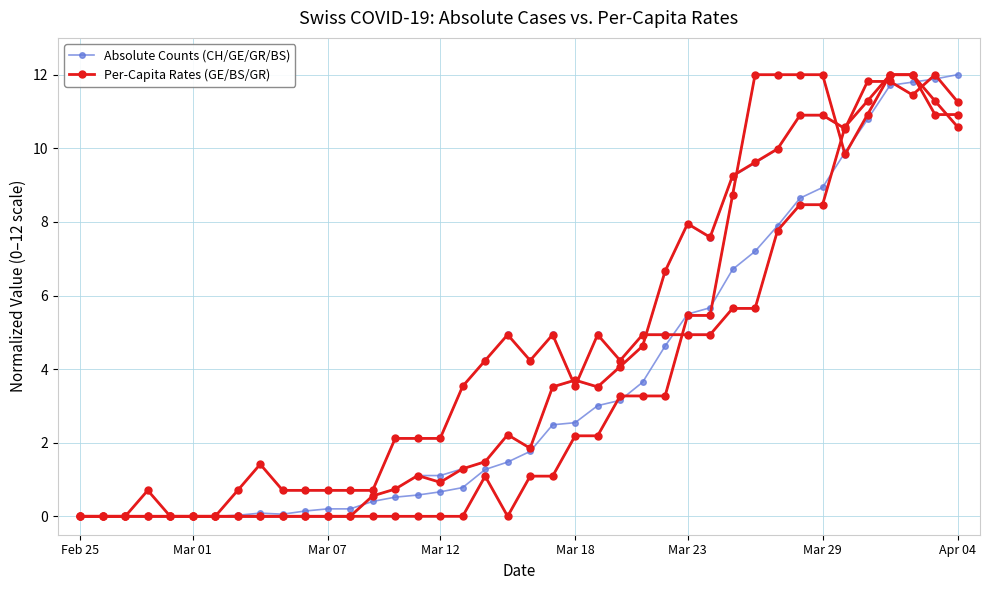

Reading right to left, list all the values displayed in this chart.

Absolute Counts (CH/GE/GR/BS): 12.0	11.9	11.8	11.7	10.8	9.9	8.9	8.6	7.9	7.2	6.7	5.7	5.5	4.6	3.6	3.2	3.0	2.5	2.5	1.8	1.5	1.3	0.8	0.7	0.6	0.5	0.4	0.2	0.2	0.1	0.1	0.1	0.0	0.0	0.0	0.0	0.0	0.0	0.0	0.0
Per-Capita Rates (GE/BS/GR): 11.3	12.0	11.5	11.8	11.8	10.5	10.9	10.9	10.0	9.6	9.3	7.6	8.0	6.7	4.6	4.1	3.5	3.7	3.5	1.9	2.2	1.5	1.3	0.9	1.1	0.7	0.6	0.0	0.0	0.0	0.0	0.0	0.0	0.0	0.0	0.0	0.0	0.0	0.0	0.0